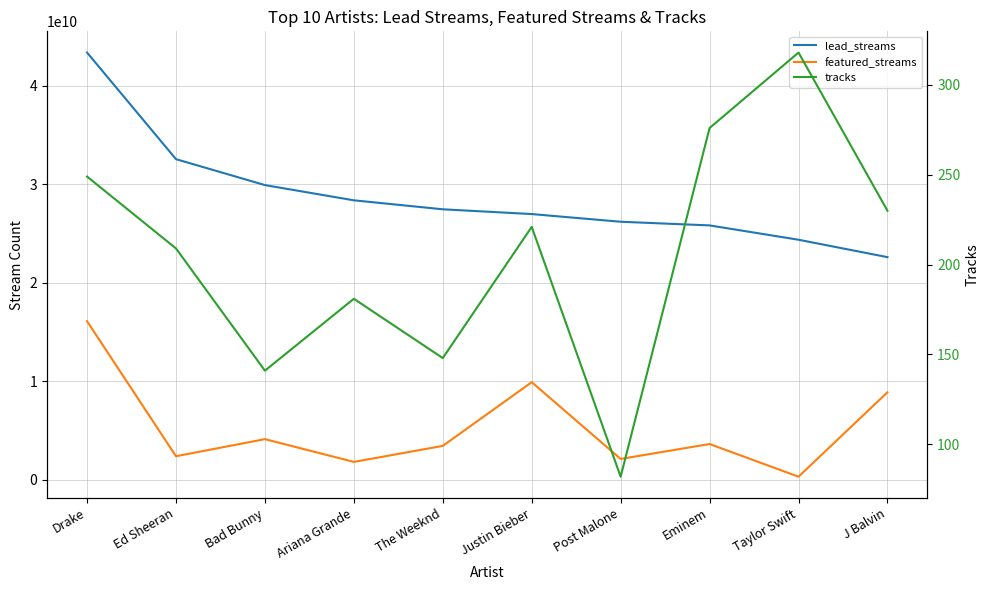

Reading left to right, what are all the values shown in this chart?

lead_streams: 43356538890	32539982801	29908654750	28363452316	27452412037	26968605063	26189133699	25818281724	24364657704	22598090221
featured_streams: 16099419102	2398782199	4133673183	1824125660	3448184791	9911039466	2125525866	3637871828	323533210	8889417392
tracks: 249	209	141	181	148	221	82	276	318	230